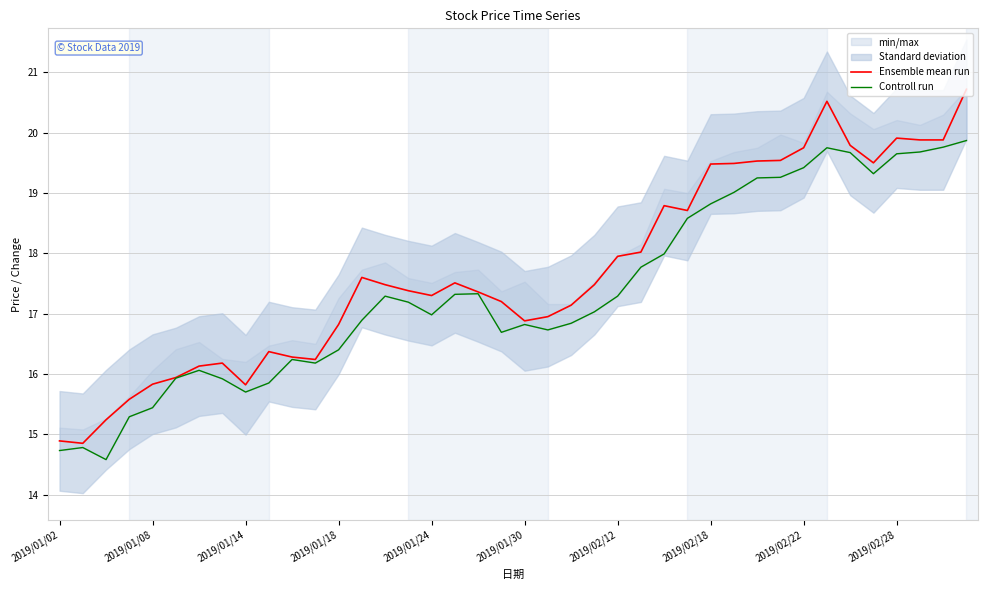

What is the difference between the maximum and minimum values in the Ensemble mean run series?

5.9